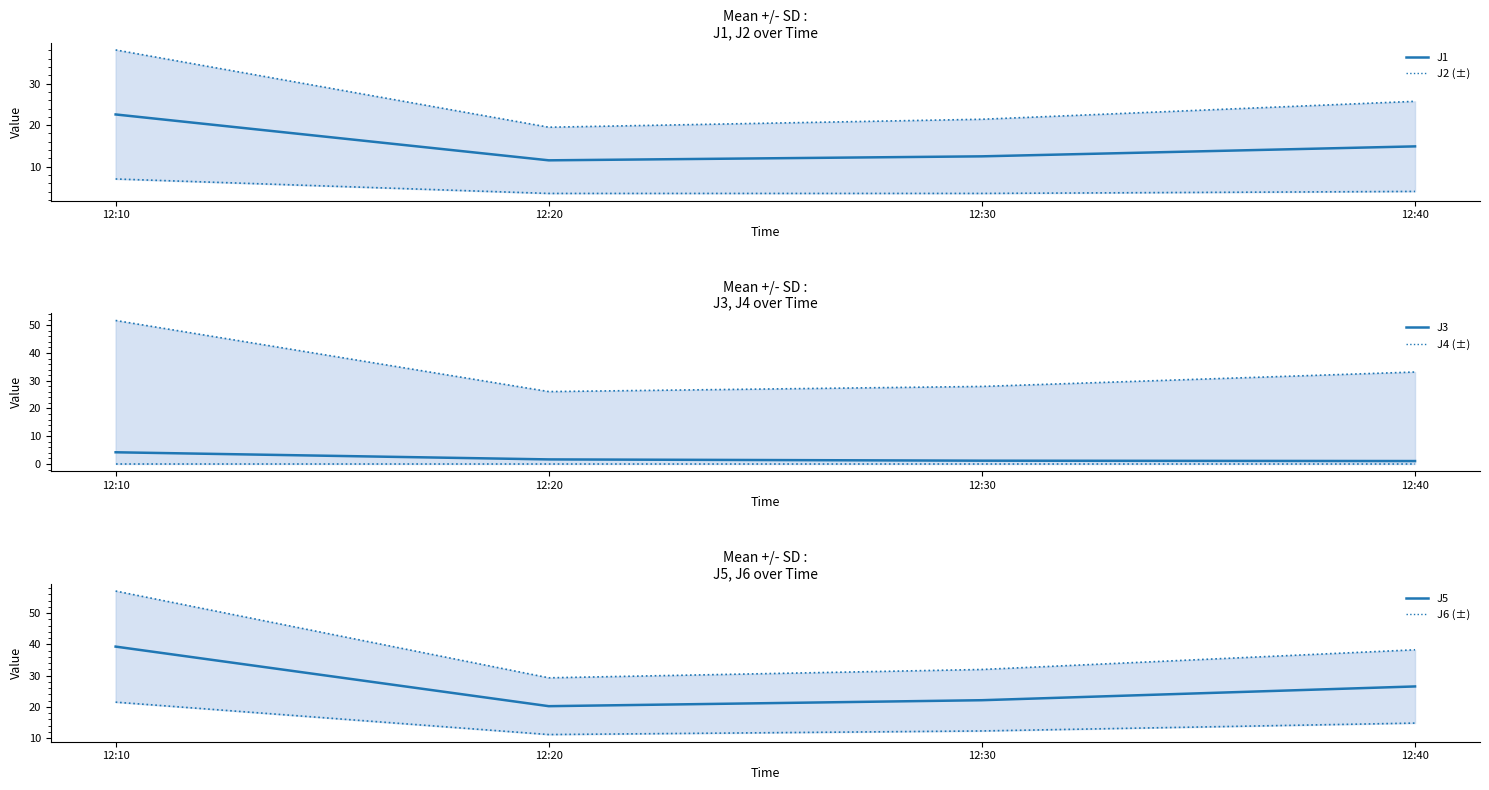

What is the average value of the J1 series?

15.4